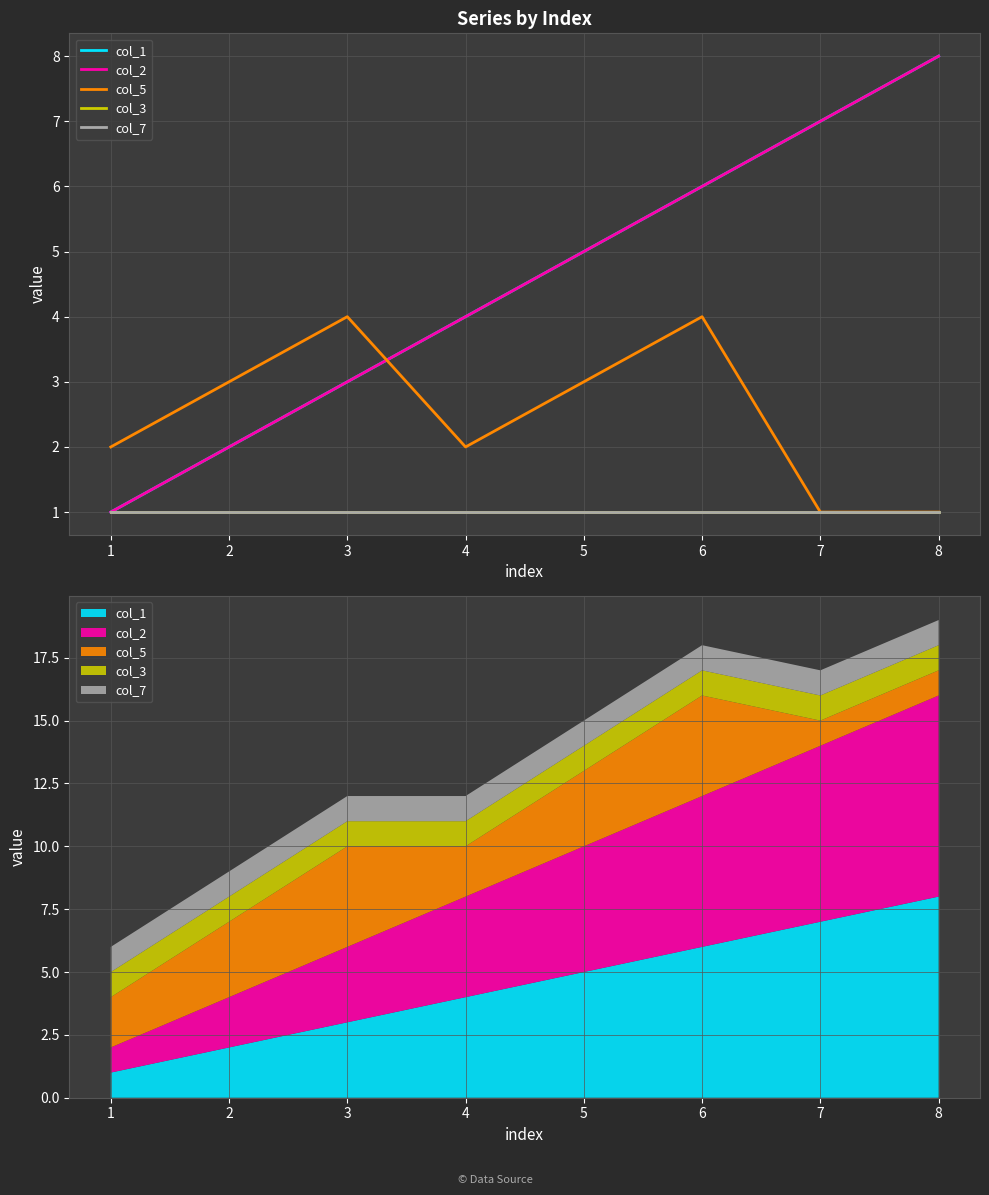

True or false: col_3 and col_5 intersect in this chart.

False